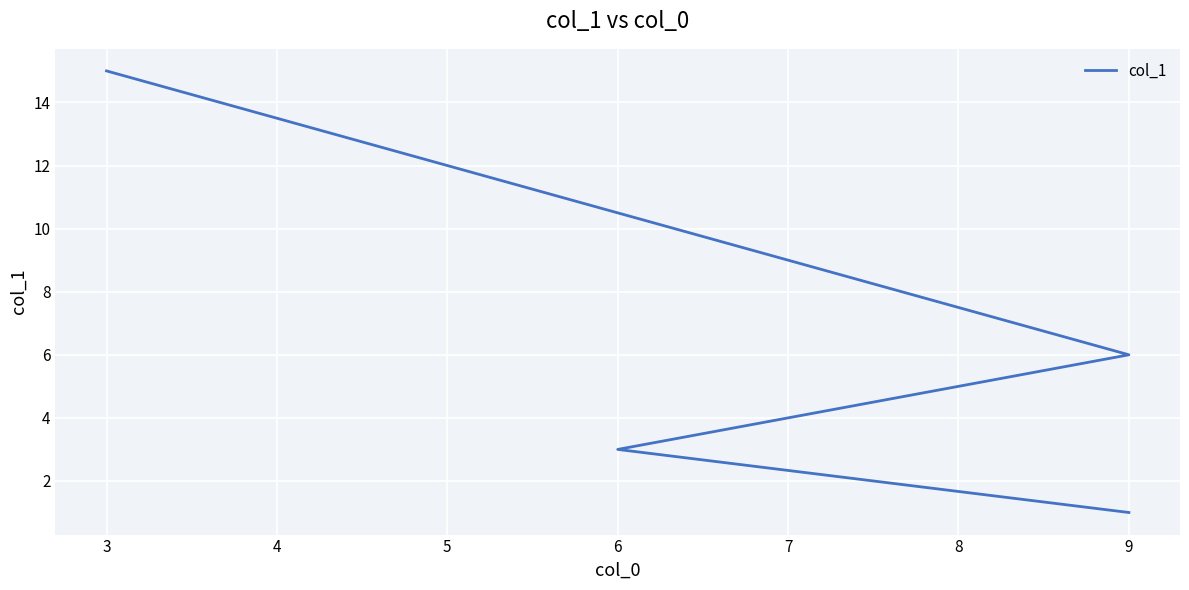

What is the greatest value displayed?

15